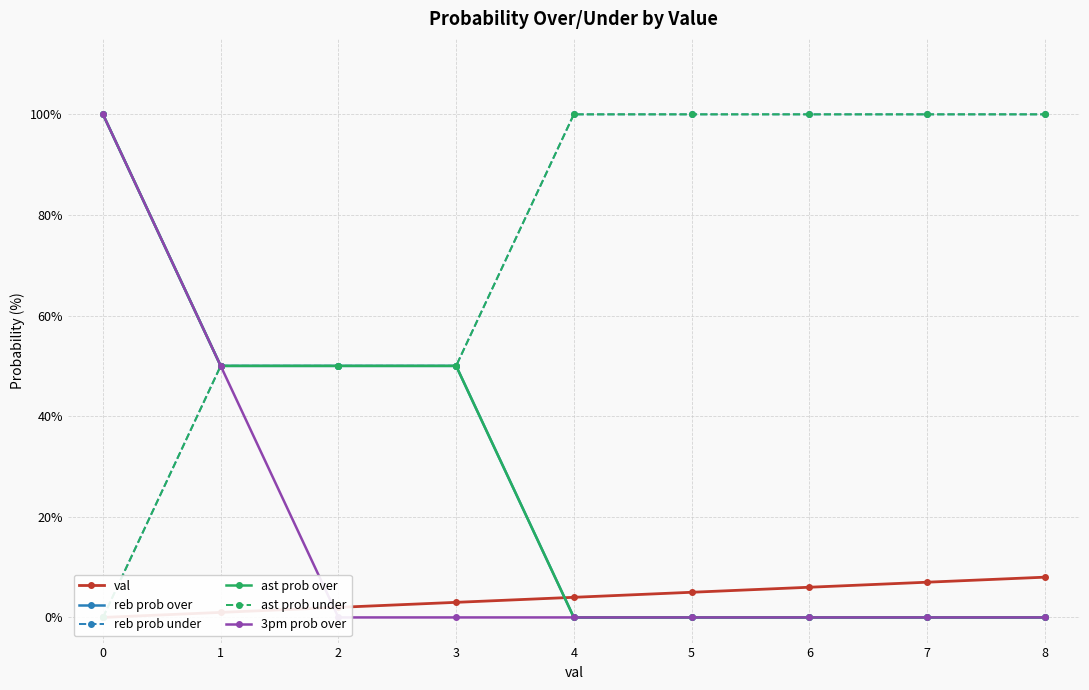

How many data points in val are less than 4?

4